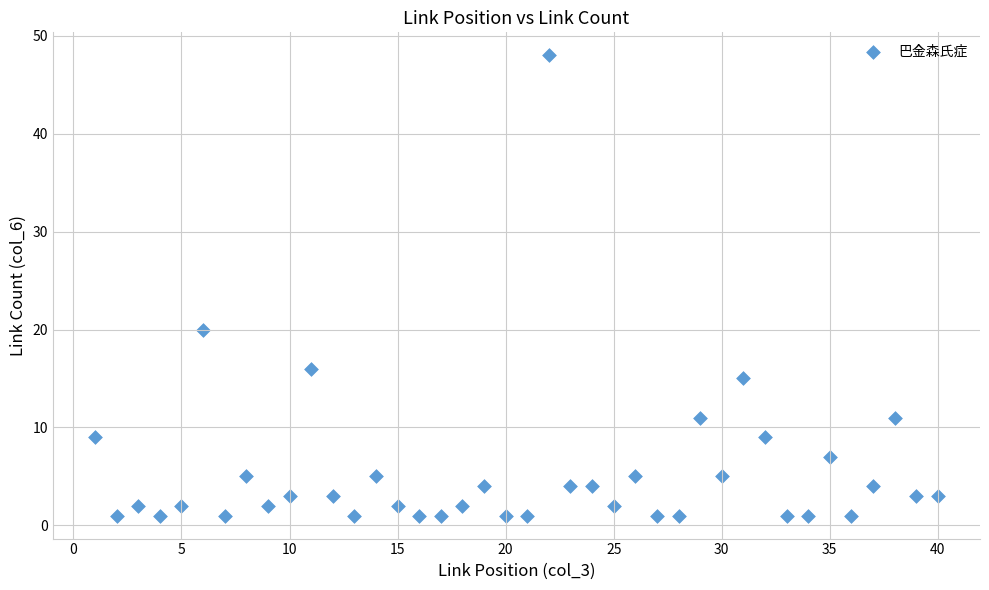

What Y value in the scatter plot is closest to 24?

20